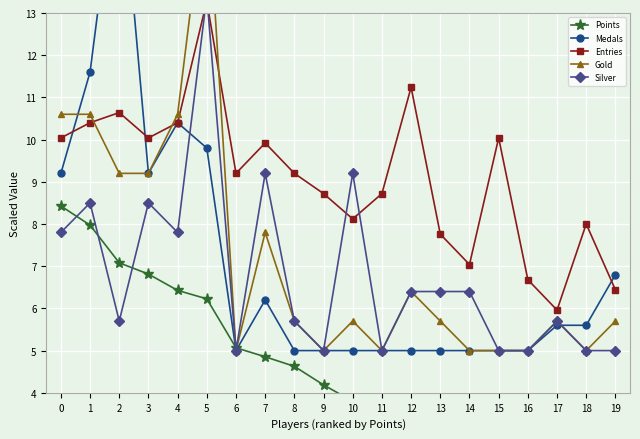

List the labels in order of Gold value, smallest first.

6, 9, 11, 14, 15, 16, 18, 8, 10, 13, 17, 19, 12, 7, 2, 3, 0, 1, 4, 5